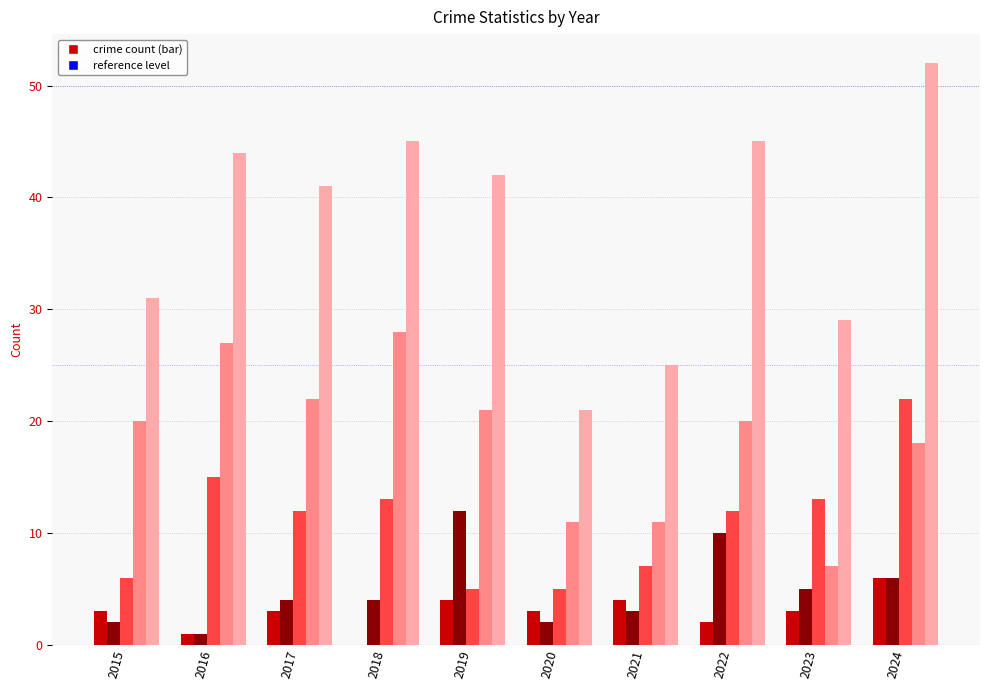

At which category is the sum across all series the highest?

2024